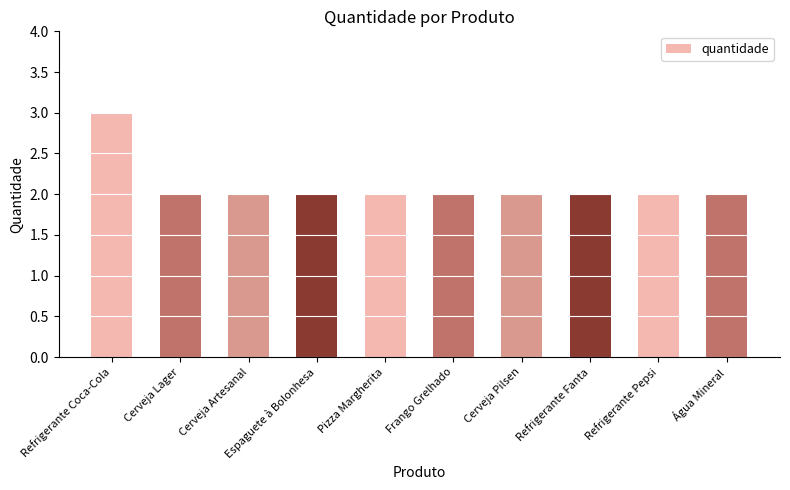

True or false: the data shows 3 at Água Mineral.

False